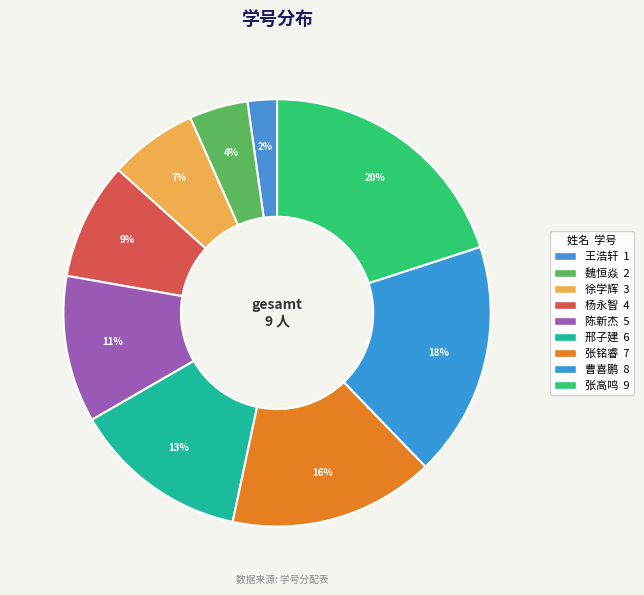

Combined, what portion of the pie is 张高鸣 and 王浩轩?

22.2%